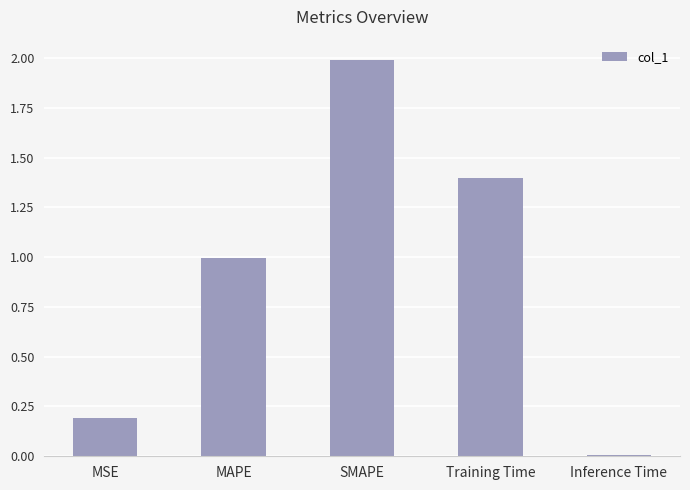

What is the difference between the second highest and second lowest values?

1.2